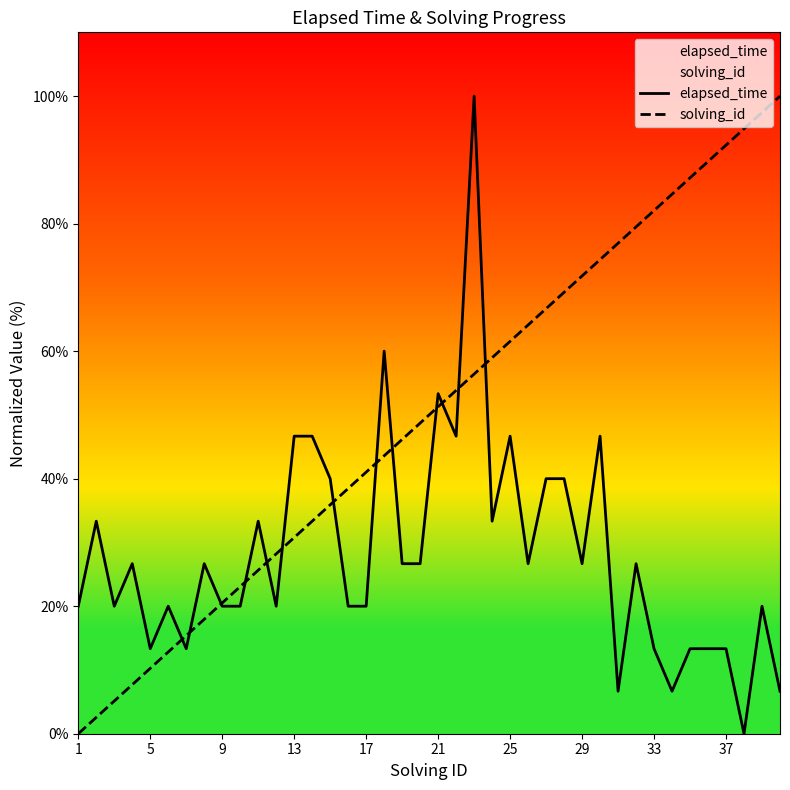

What is the difference between the maximum and minimum values in the solving_id series?

100.0